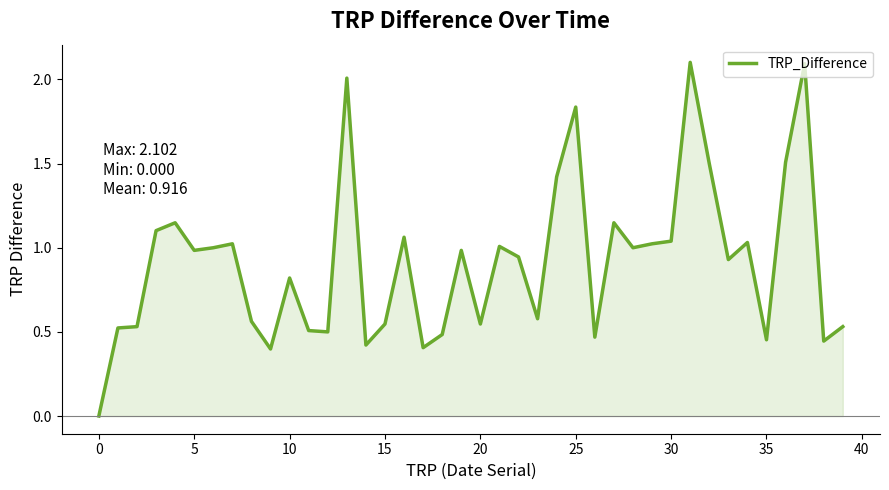

What is the change in value from 11 to 35?

-0.1